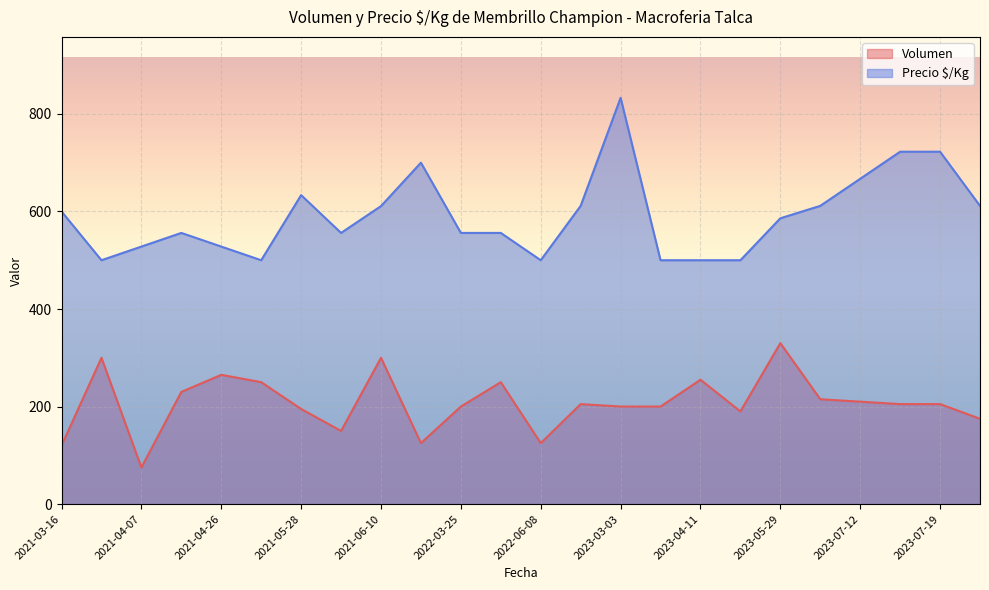

Does the chart display data point markers on the line(s)?

No